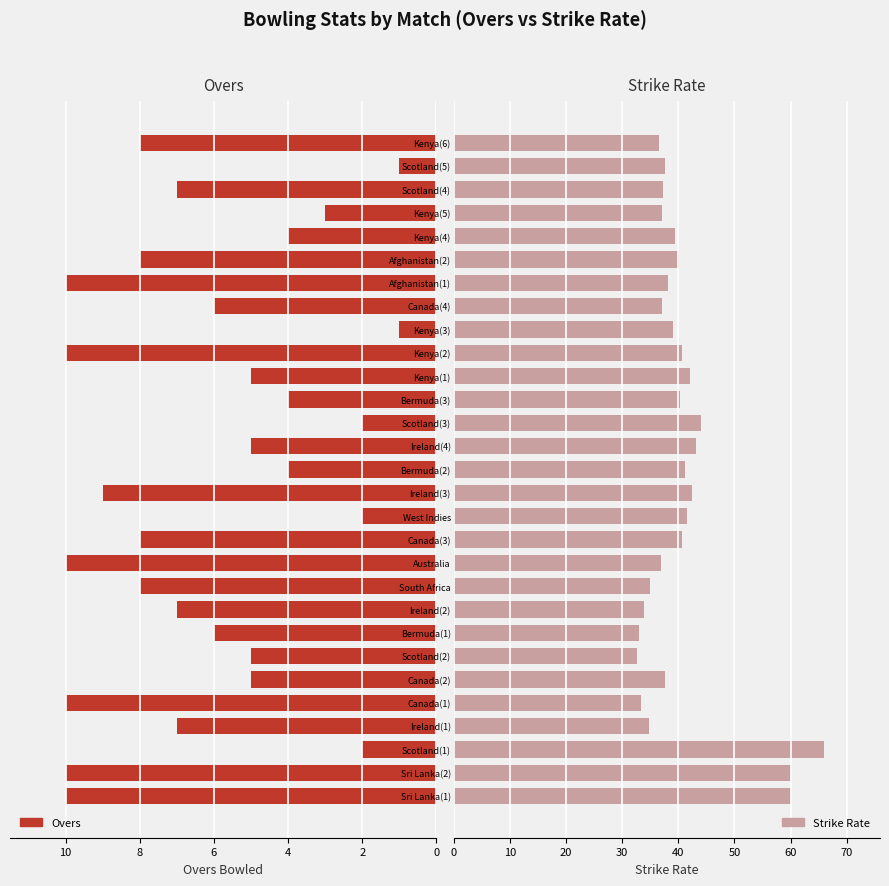

At how many categories does at least one series exceed 36?

23